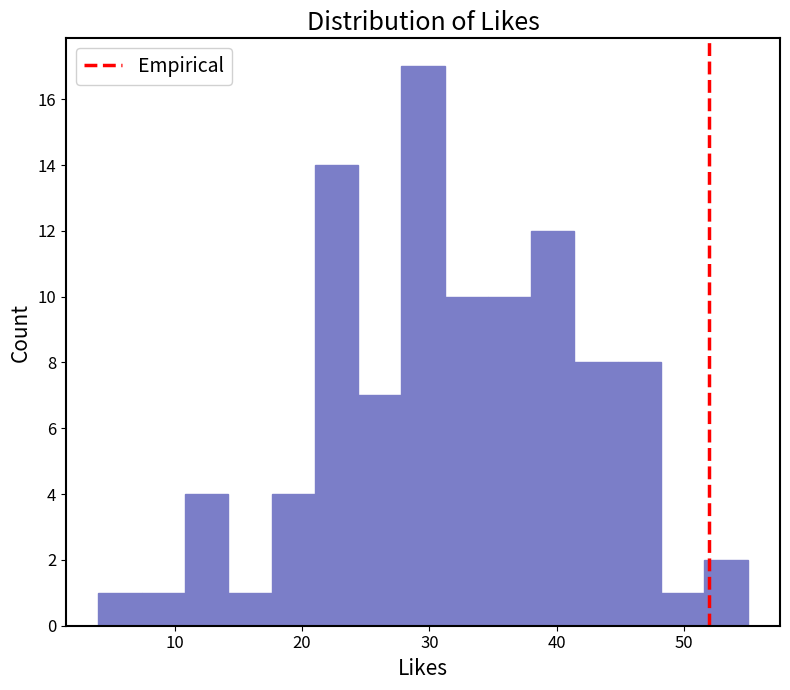

Read against the x-axis, roughly where is the centre of the tallest bar?

30